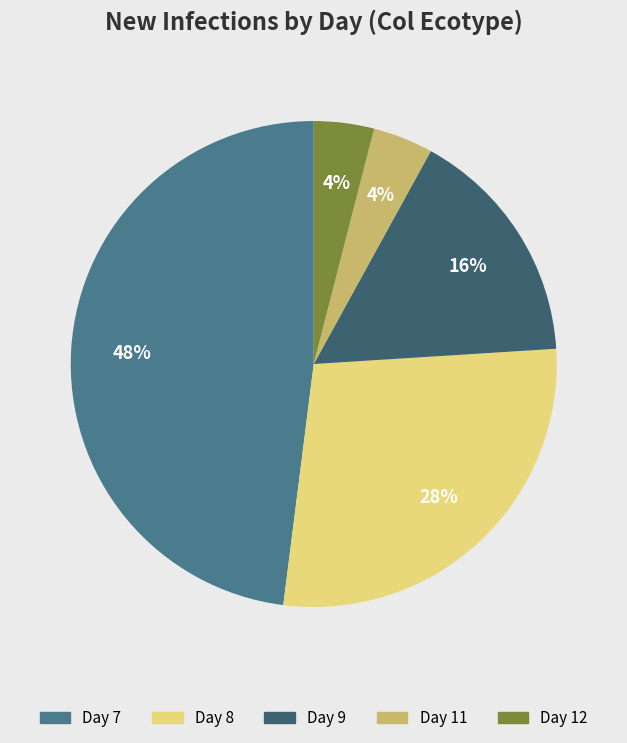

Combined, do Day 8 and Day 12 account for over 50%?

No